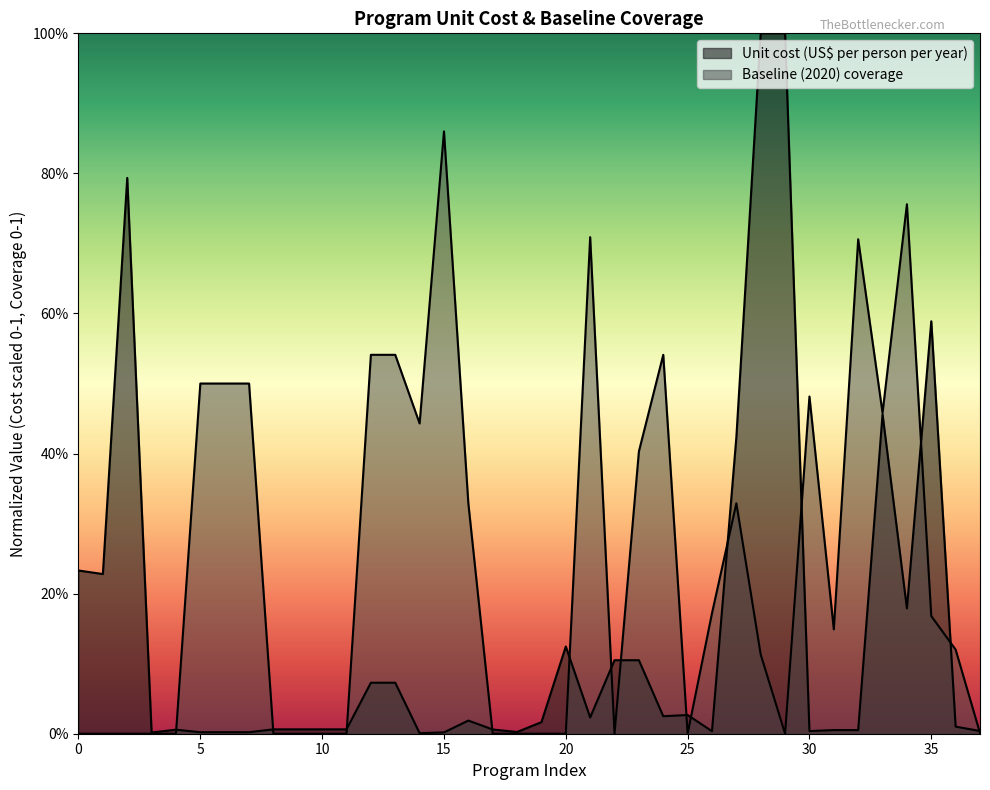

How many series are shown in this chart?

2